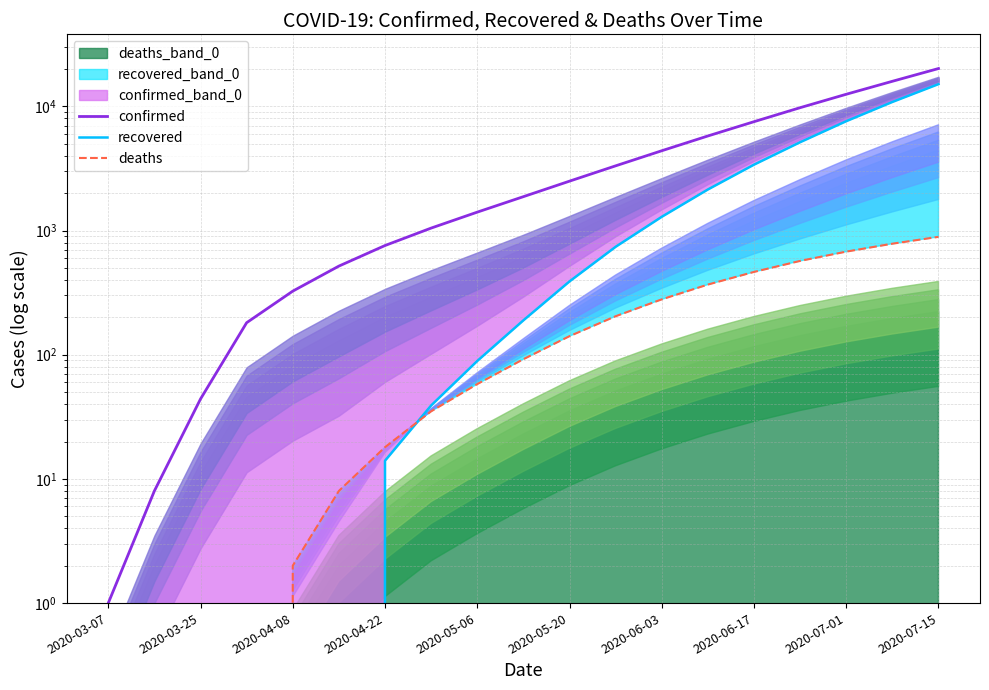

True or false: confirmed has a value of 551 at 2020-04-08.

False